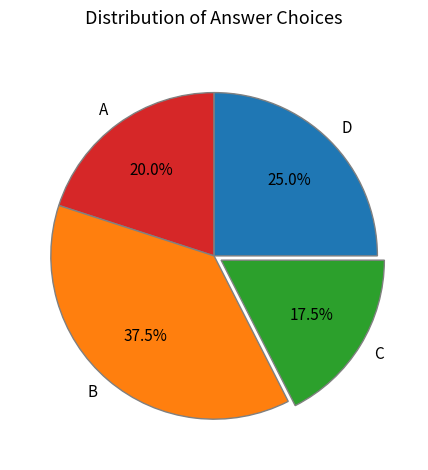

Combined, what portion of the pie is C and A?

37.5%